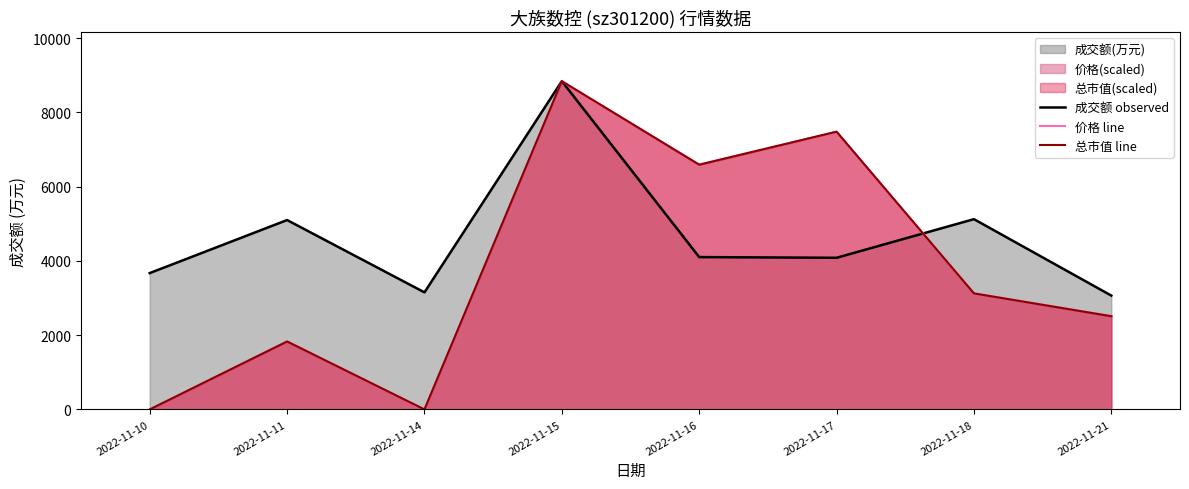

Between 2022-11-14 and 2022-11-18, which series saw the biggest shift?

价格 line